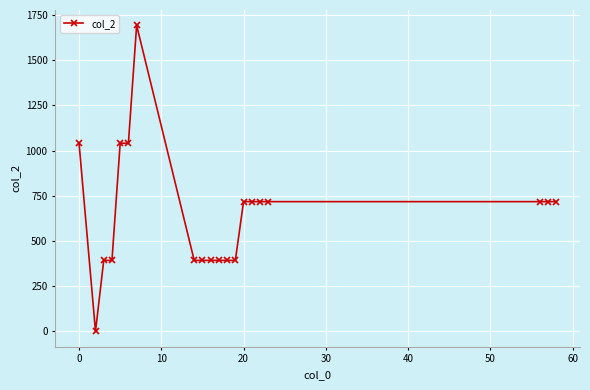

What is the maximum value shown in the chart?

1693